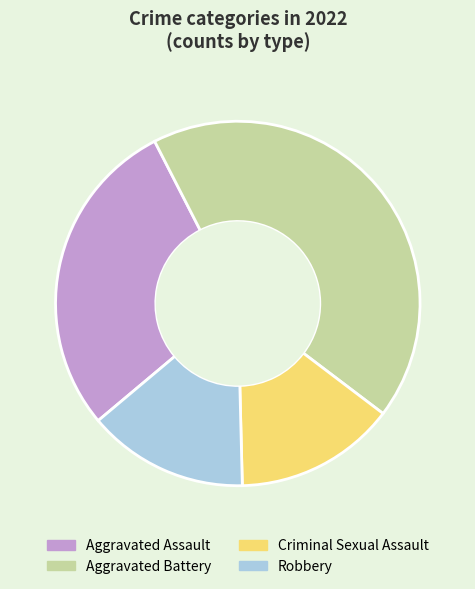

Is there a majority slice in this chart?

No